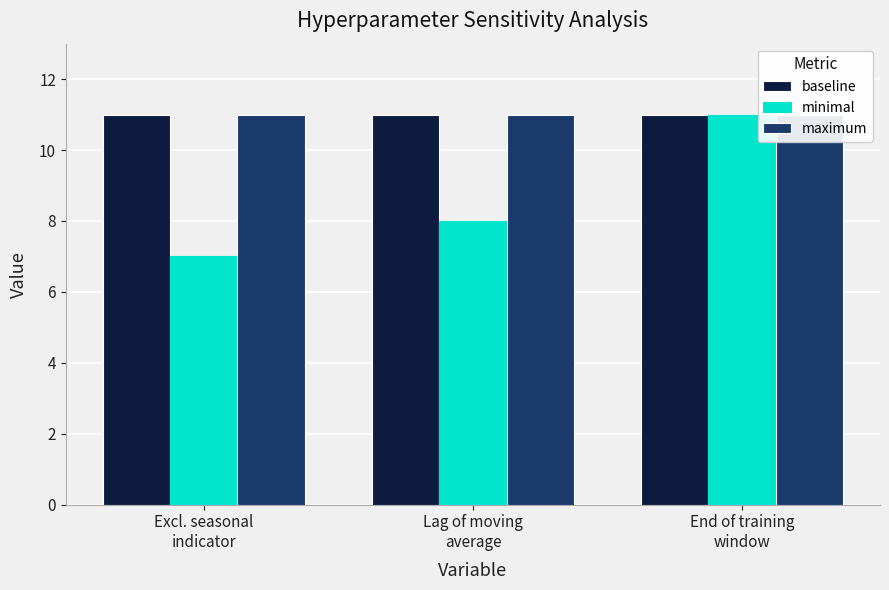

What is the label of the 1st bar from the right?

End of training
window